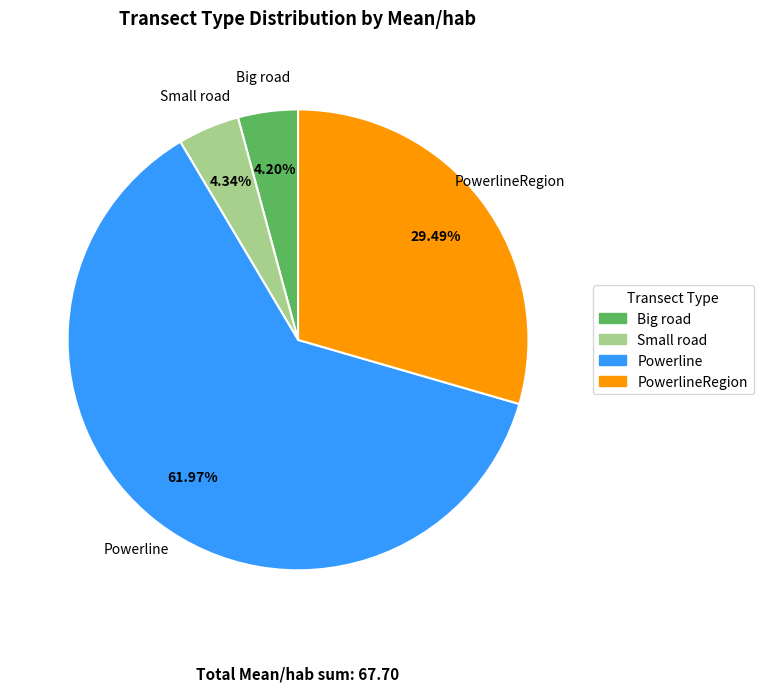

How many segments does this pie chart have?

4